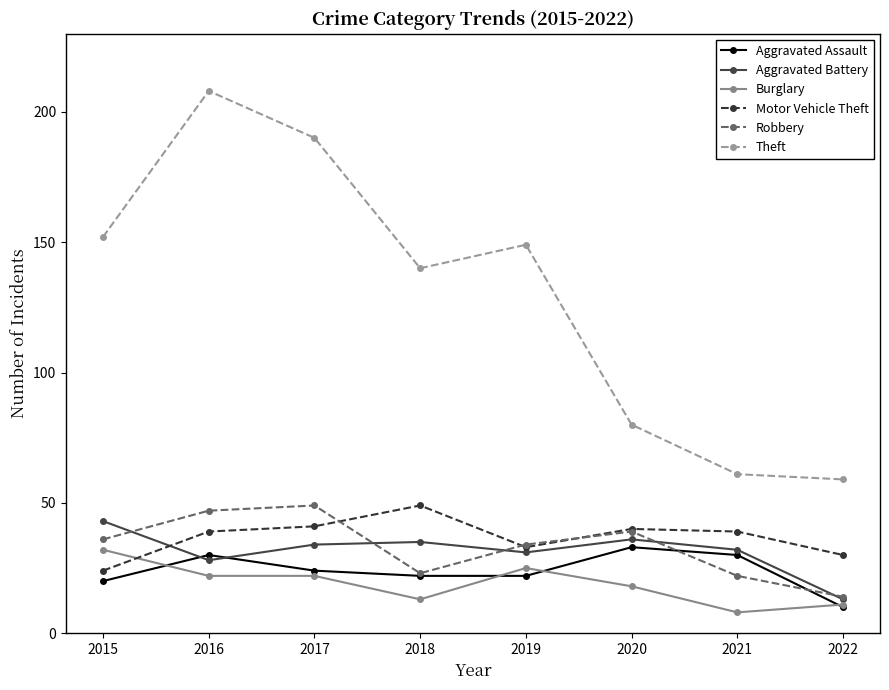

Is the value of Robbery at 2015 greater than the value of Theft at 2019?

No